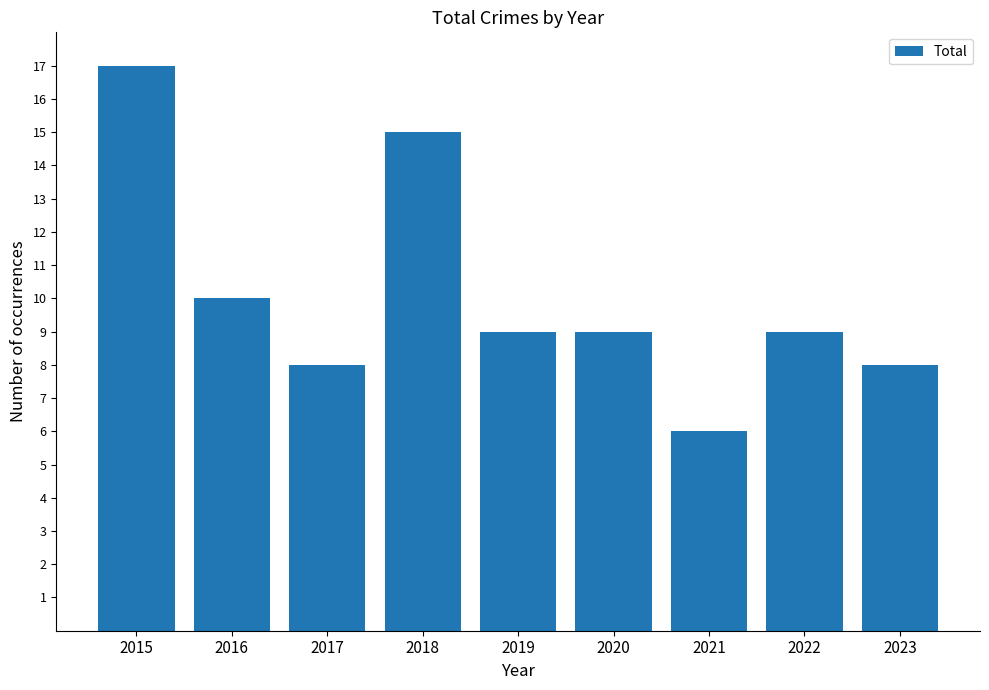

What is the difference between the second highest and second lowest values?

7